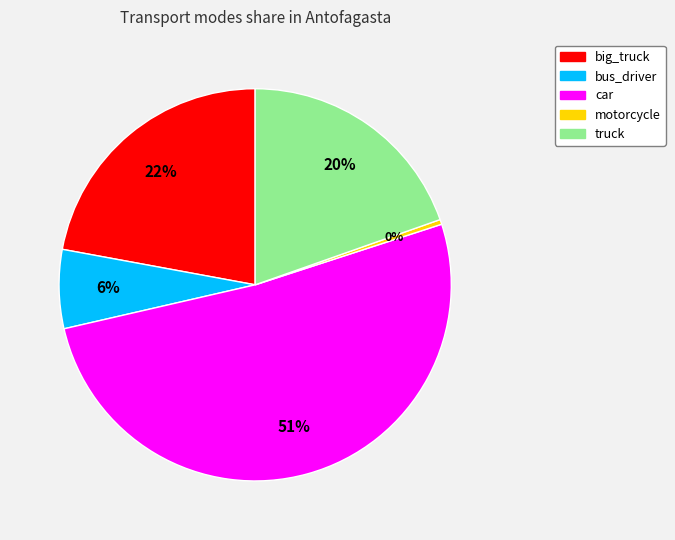

Rank the categories by value from lowest to highest.

motorcycle, bus_driver, truck, big_truck, car